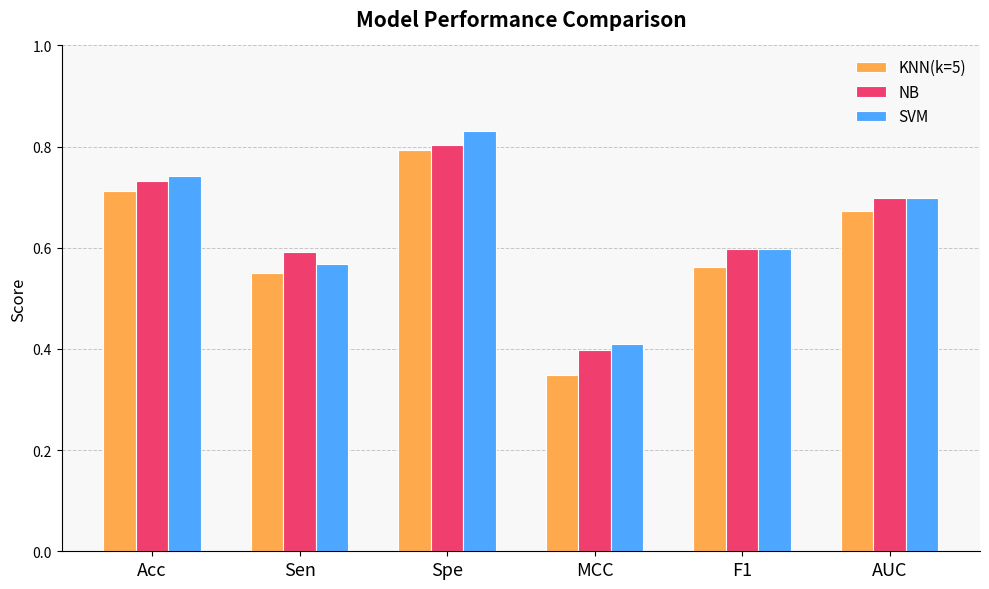

What is the total value across all series at MCC?

1.2